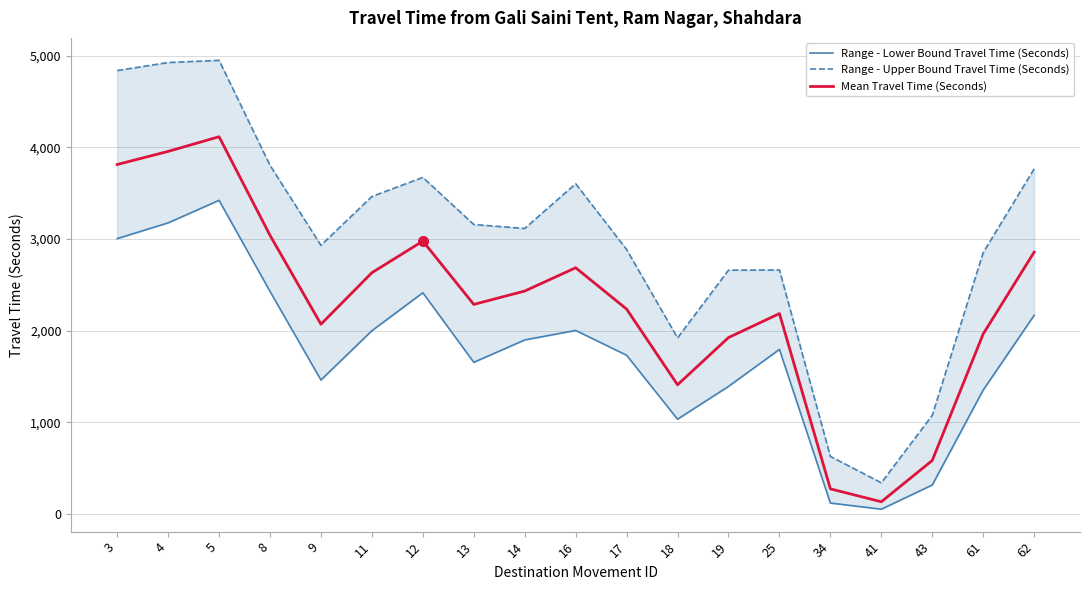

What is the smallest value displayed?

51